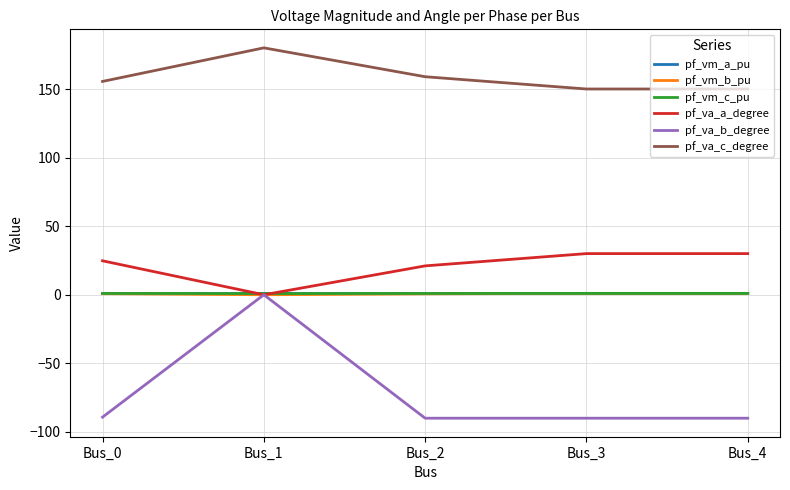

What is the total value across all series at Bus_4?

93.0